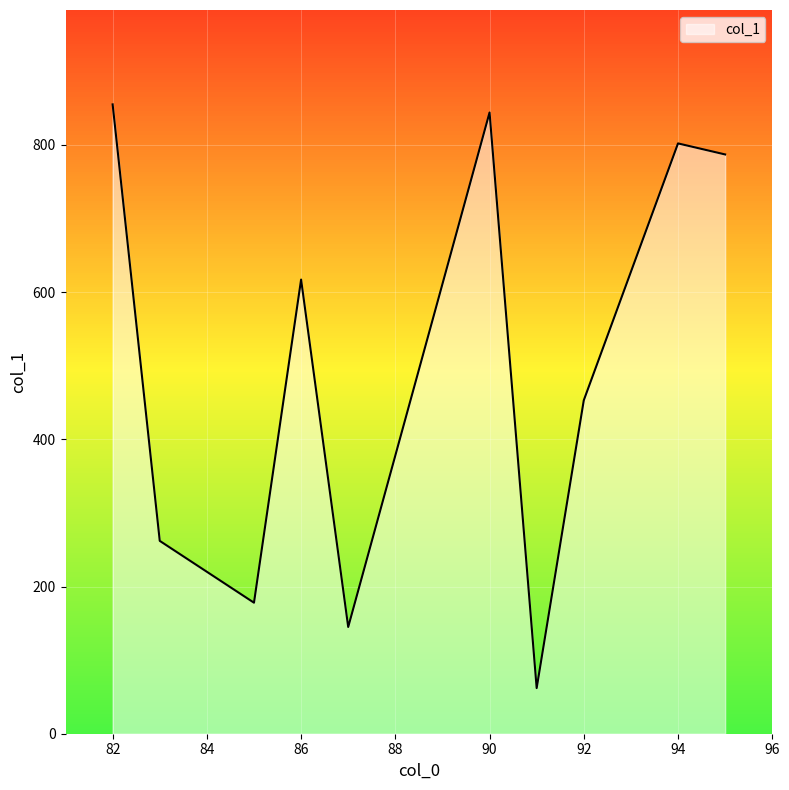

How many values are below 617?

5